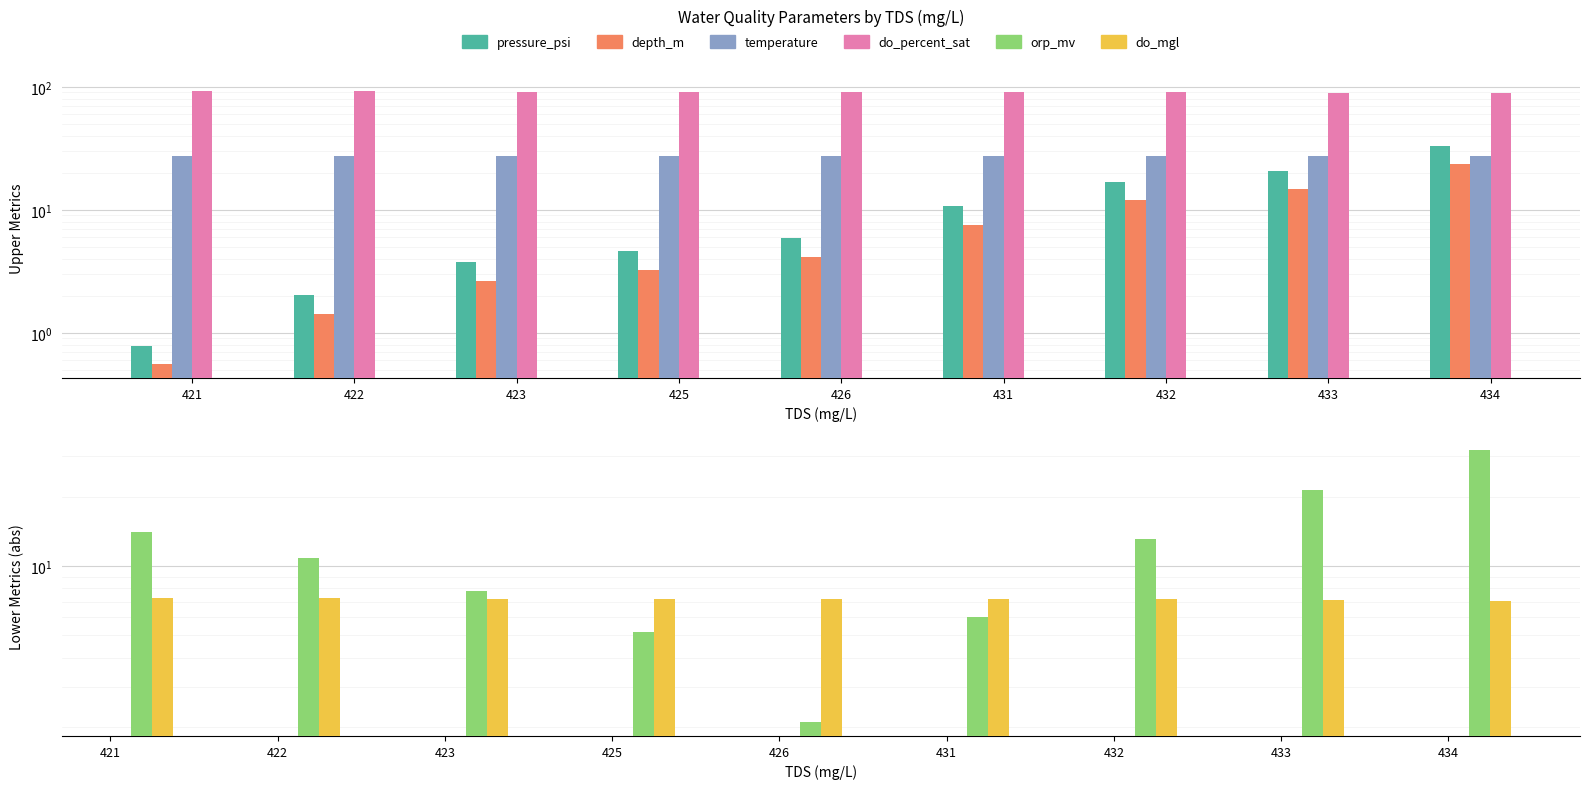

How many series are shown in this chart?

6